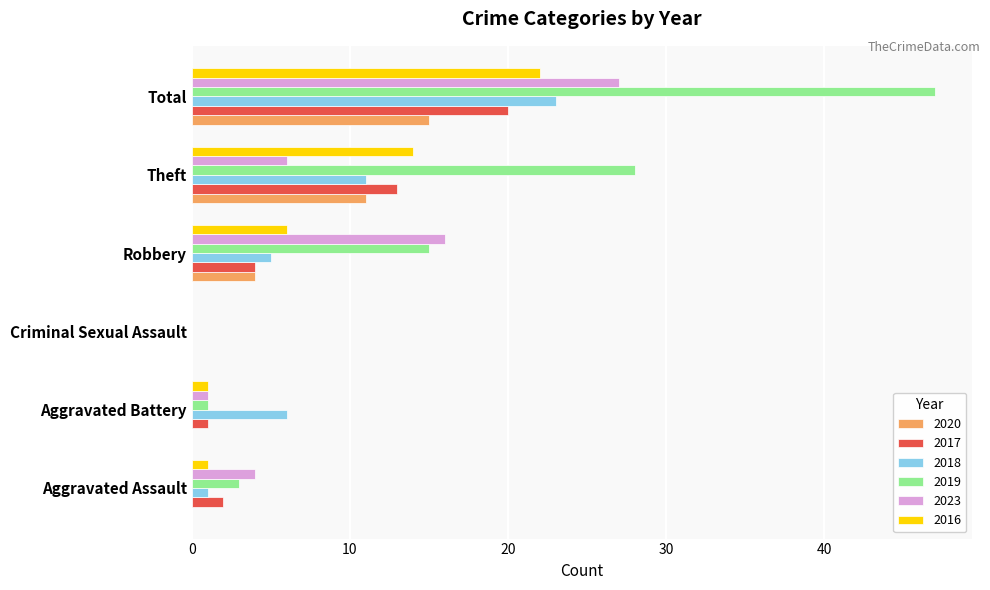

What is the sum of the 2019 values at Robbery and Aggravated Assault?

18